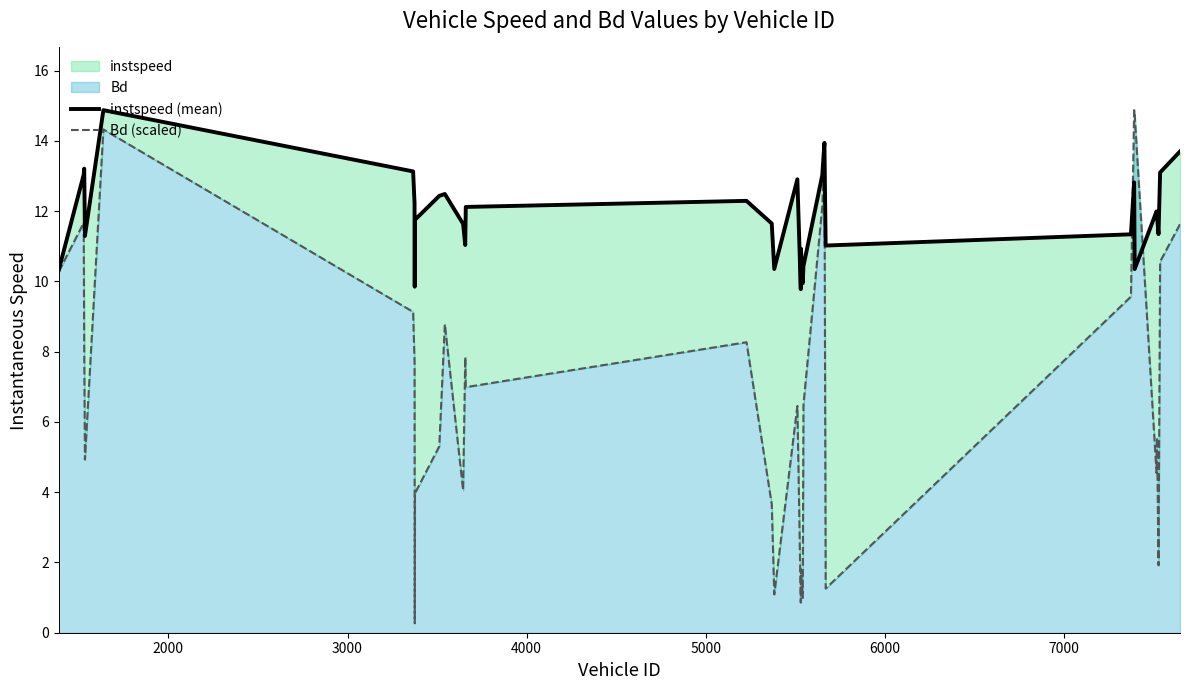

How many times do instspeed (mean) and Bd (scaled) cross each other?

2